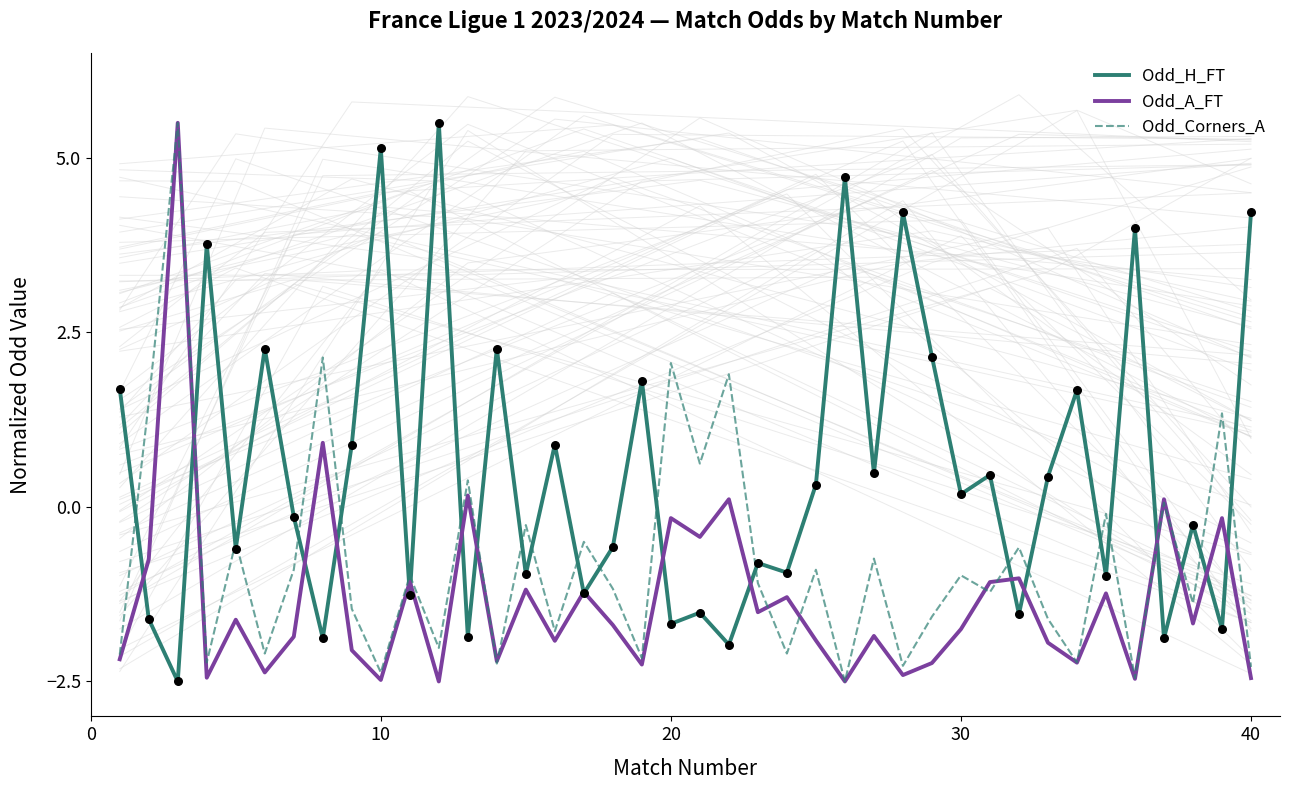

What are all the series names shown in the legend?

Odd_H_FT, Odd_A_FT, Odd_Corners_A